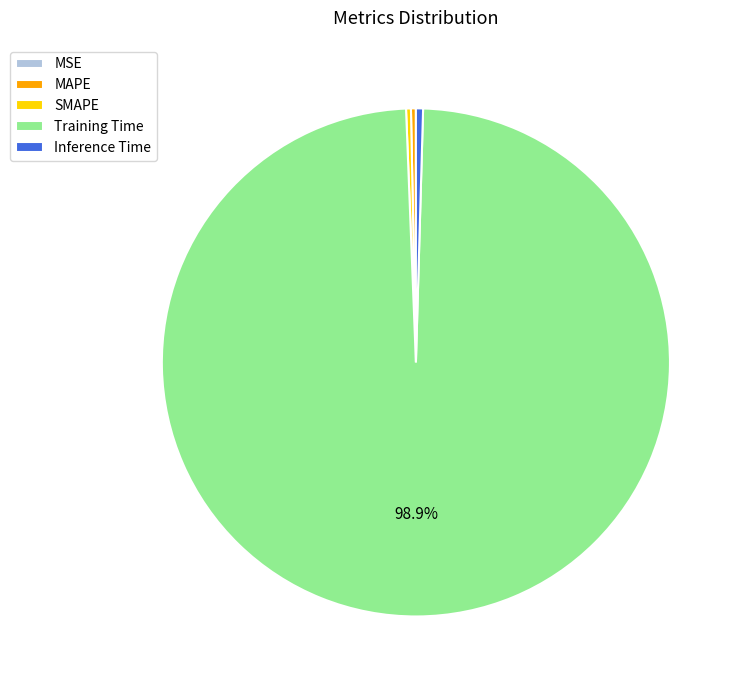

Which slice is the largest?

Training Time